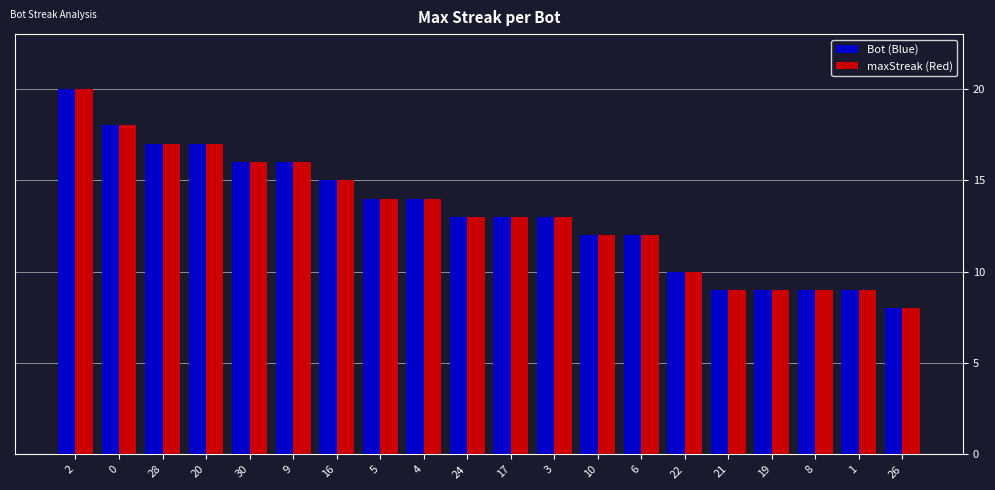

What are all the series names shown in the legend?

Bot (Blue), maxStreak (Red)